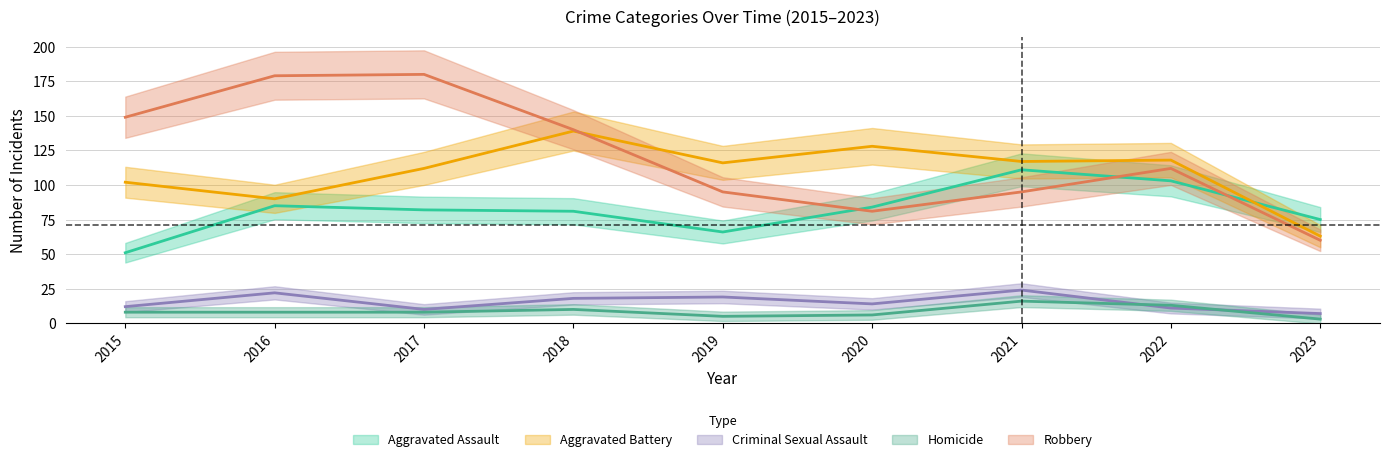

In Aggravated Assault, how many points are lower than both neighbors (excluding endpoints)?

1